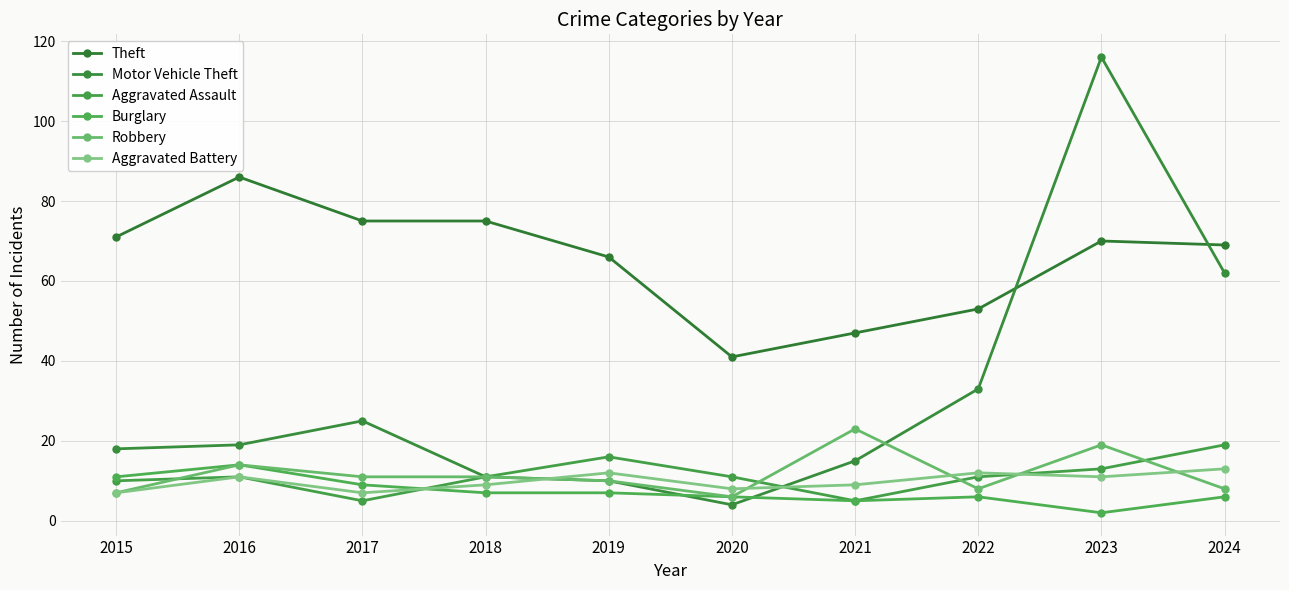

Which series ends up on top after the final intersection of Theft and Motor Vehicle Theft?

Theft